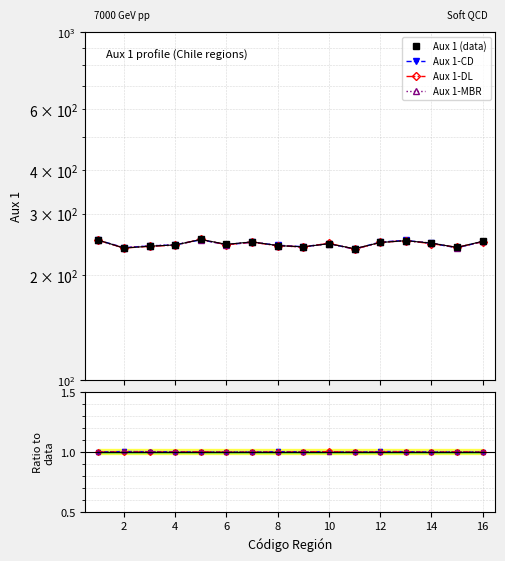

Is it true that Aux 1-DL equals 1.0 at 4?

True